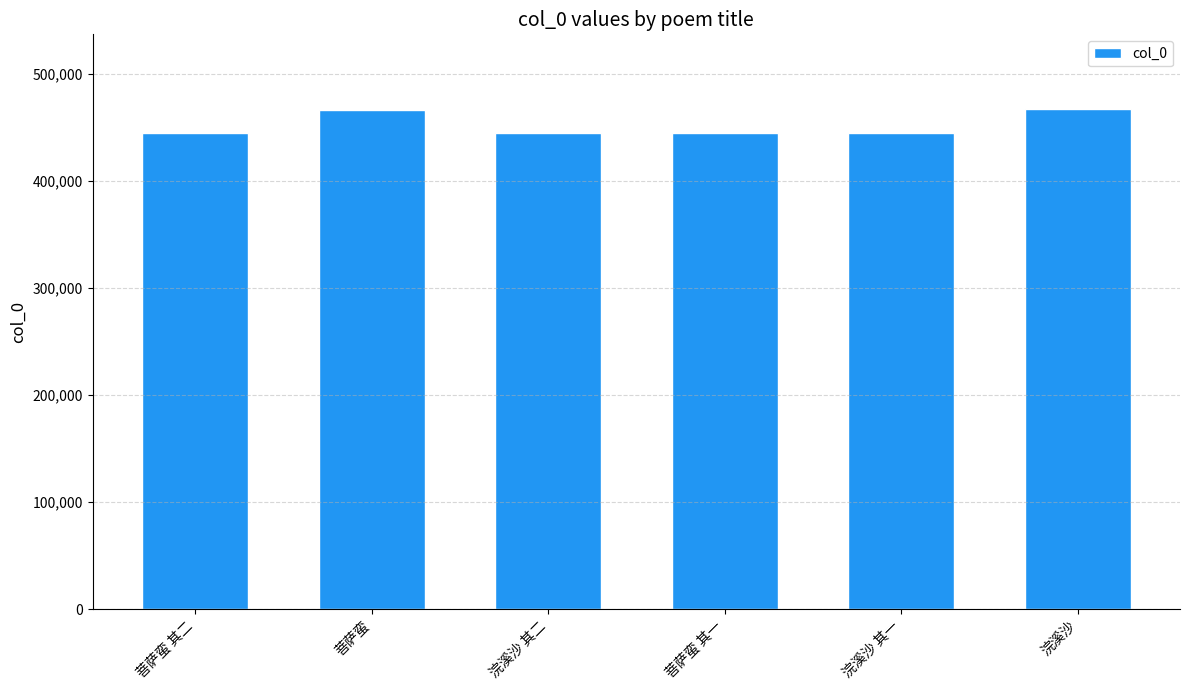

The value at 浣溪沙 其一 is 444841. True or false?

True